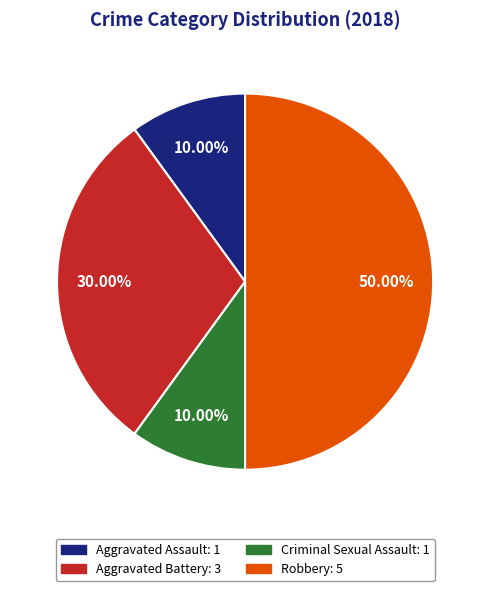

Is it true that Aggravated Assault is 2% of the pie?

False